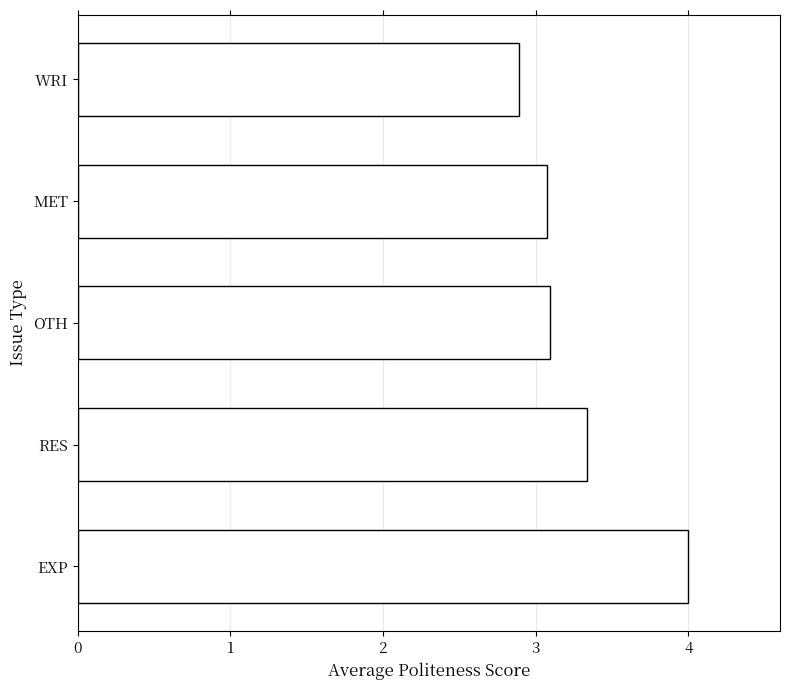

How many distinct data groups are displayed?

1